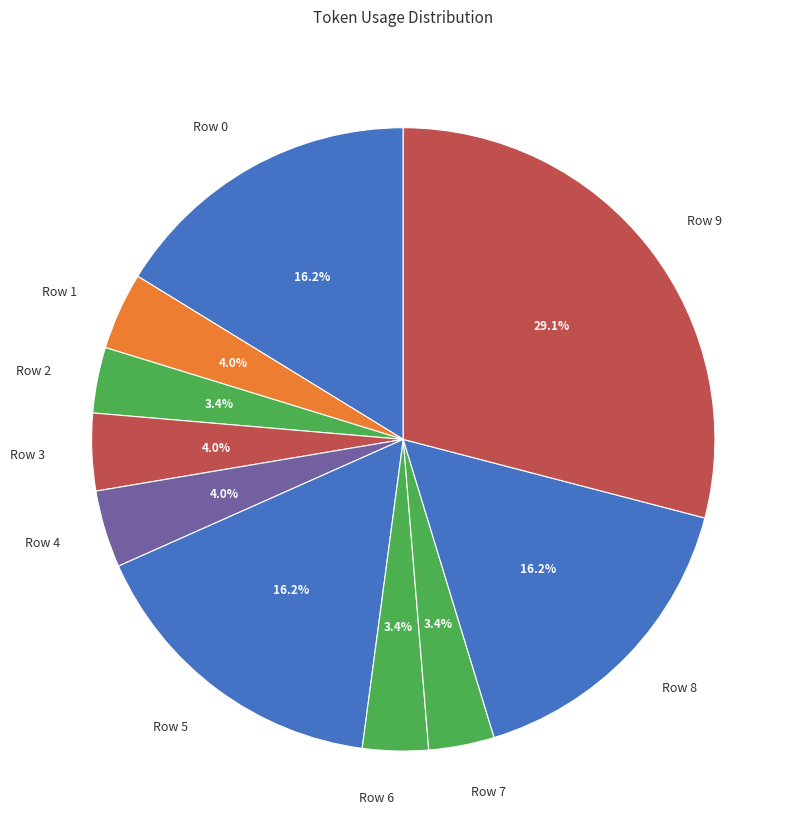

Count the number of slices in the pie.

10